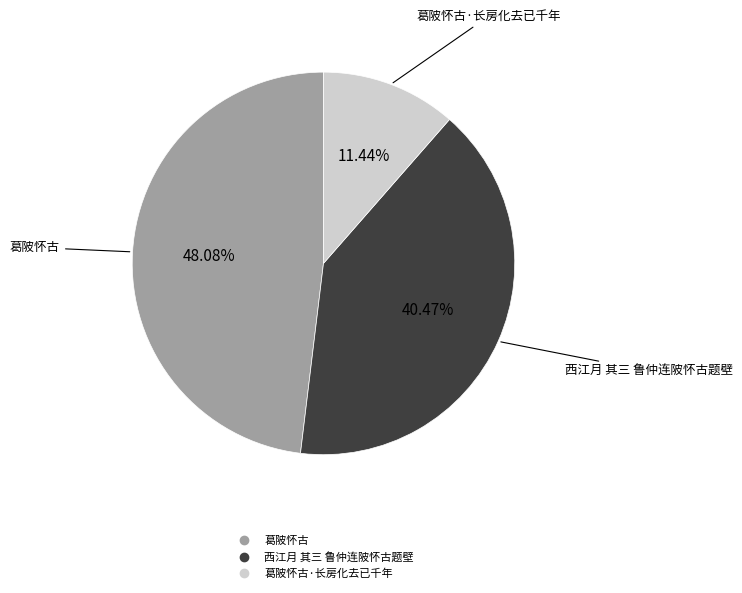

Is there a majority slice in this chart?

No